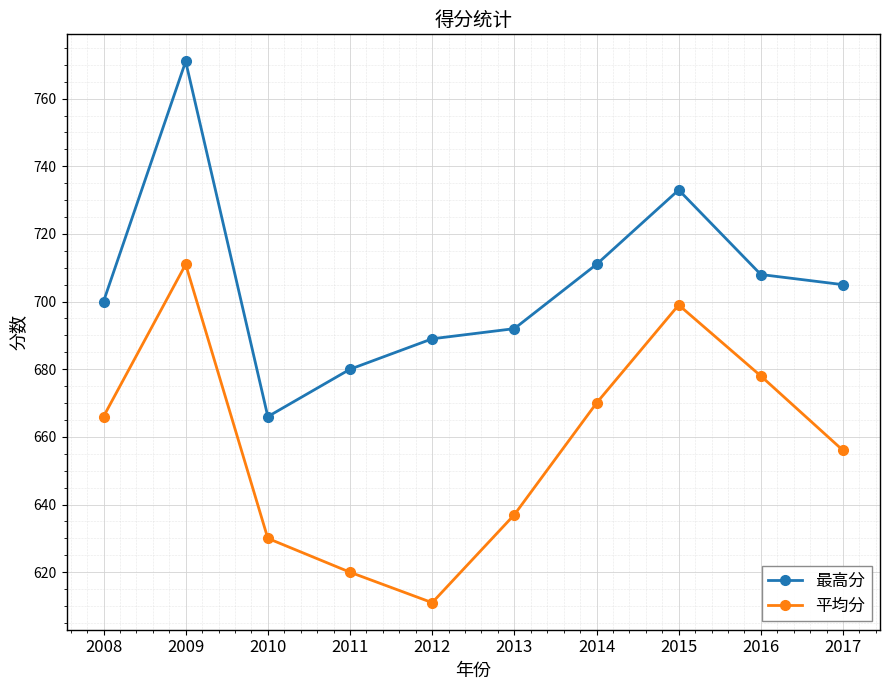

True or false: 最高分 and 平均分 intersect in this chart.

False